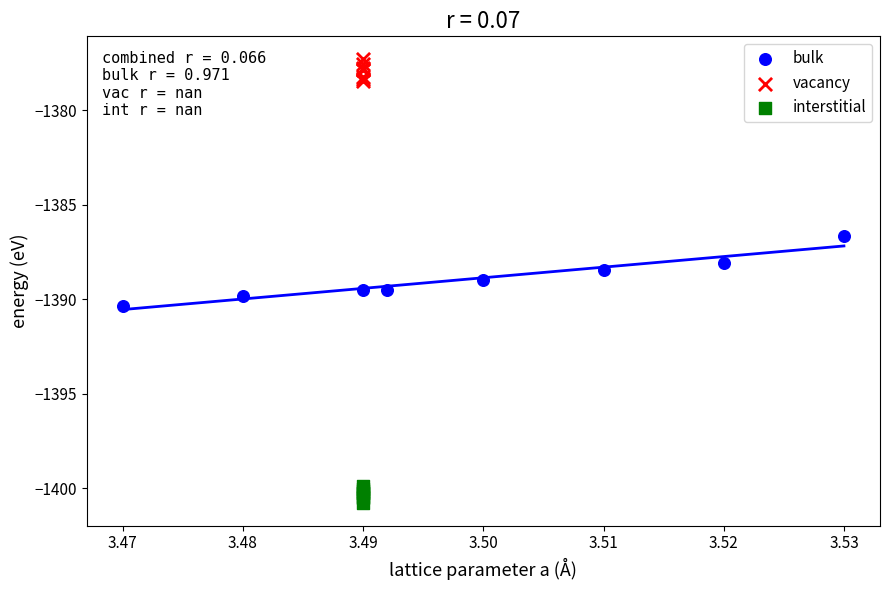

Which series has the largest Y range (max minus min)?

bulk